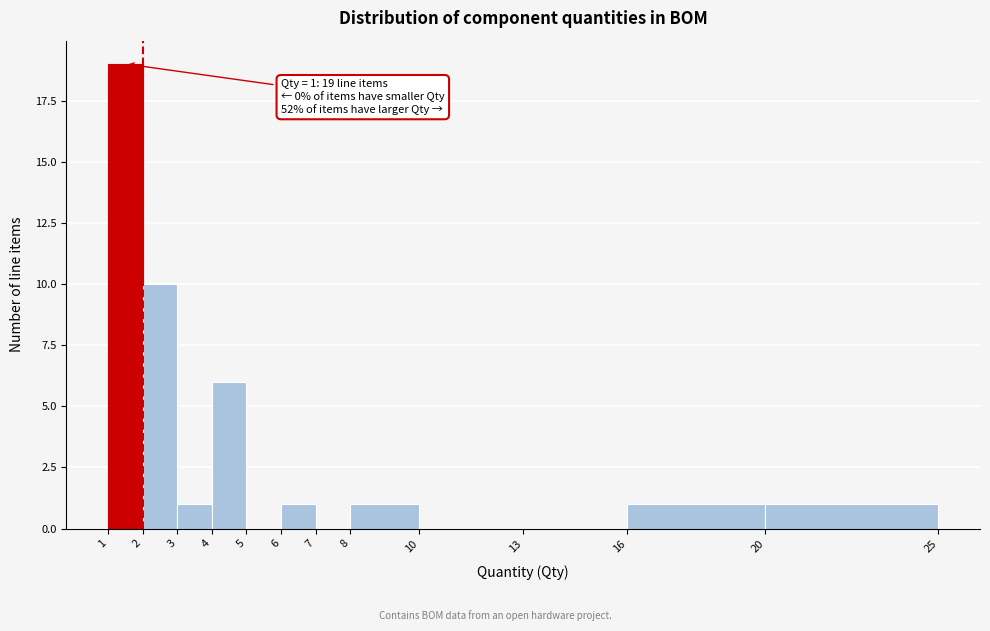

Which range on the x-axis has the tallest bar?

1 to 2